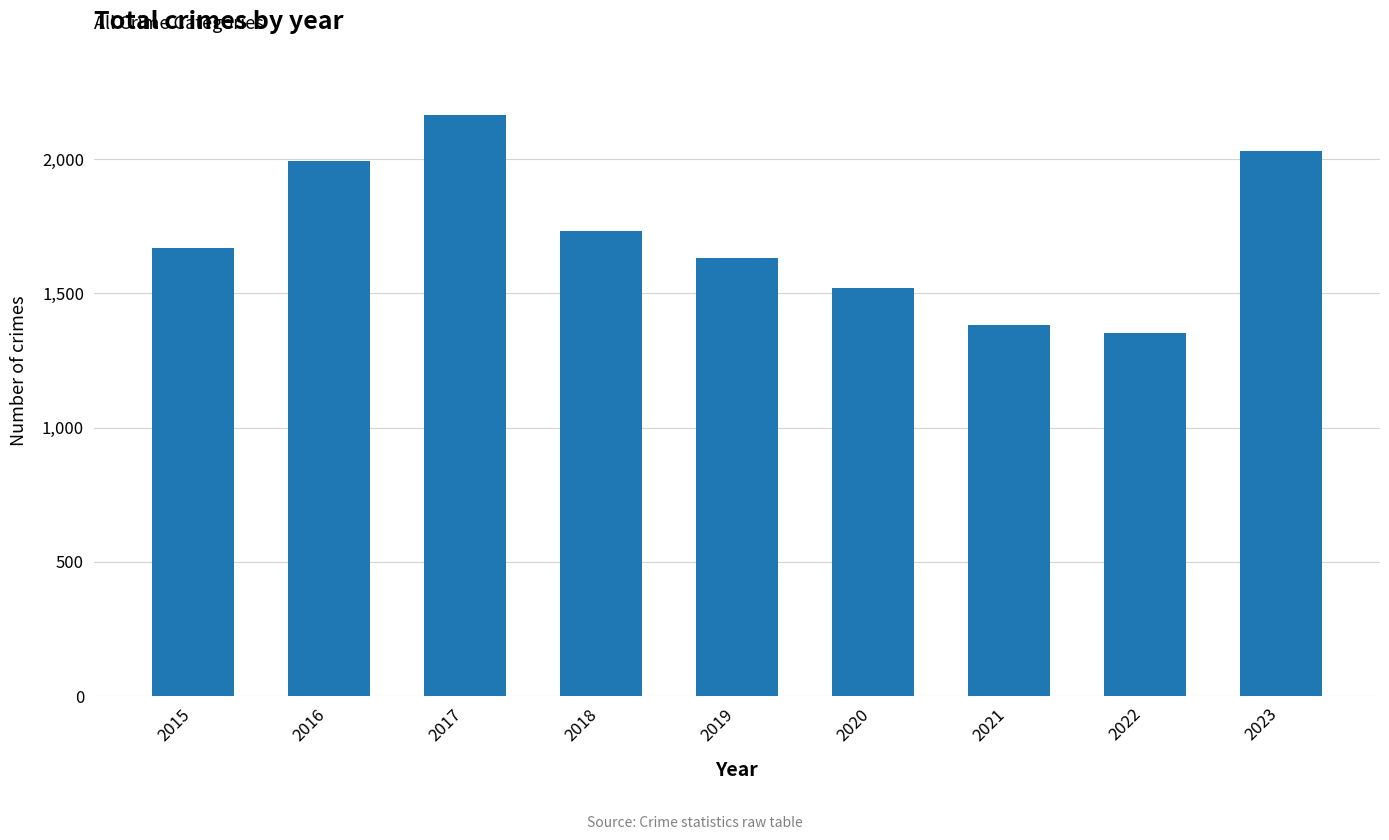

Reading right to left, extract all data points from this chart.

2029	1353	1383	1520	1631	1733	2163	1992	1669